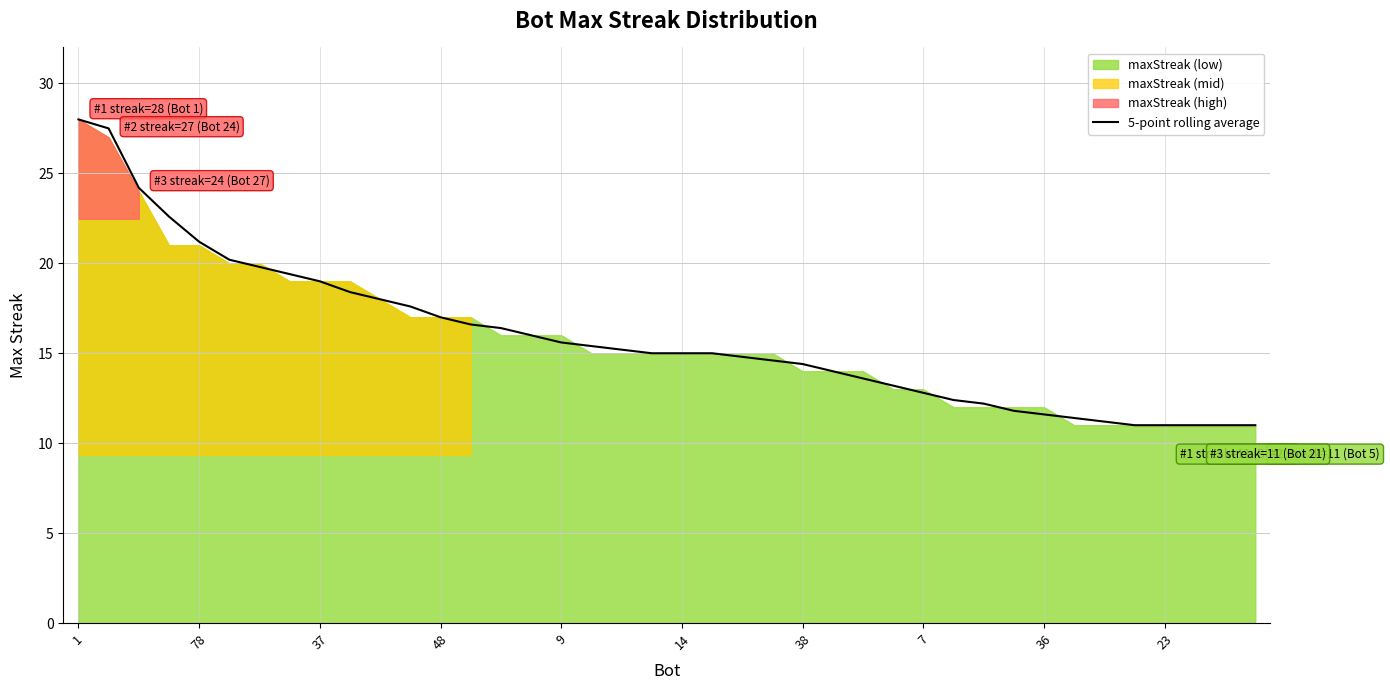

True or false: the data has more than 1 interior local peaks.

False